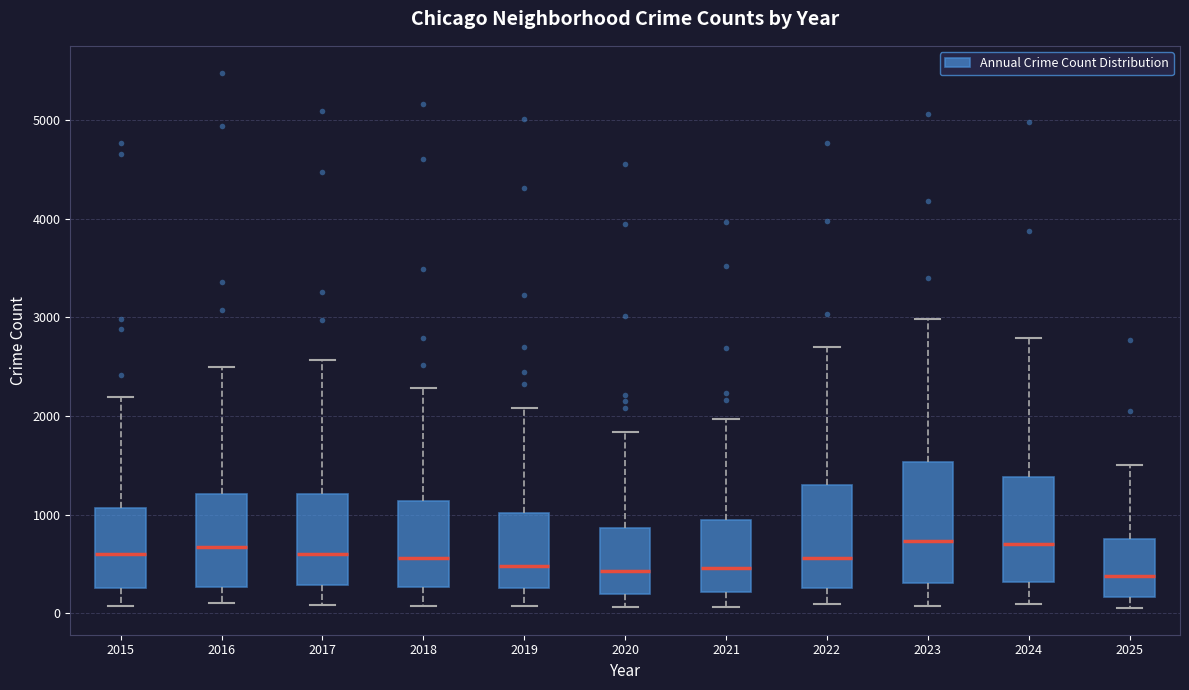

Reading left to right, read every box against the y-axis: the position of its median line, the range the box covers, and the ends of its whiskers. The values are not printed on the chart, so give them approximately, as read against the axis.

2015: median 600, box 300 to 1100, whiskers 100 to 2200
2016: median 700, box 300 to 1200, whiskers 100 to 2500
2017: median 600, box 300 to 1200, whiskers 100 to 2600
2018: median 600, box 300 to 1100, whiskers 100 to 2300
2019: median 500, box 300 to 1000, whiskers 100 to 2100
2020: median 400, box 200 to 900, whiskers 100 to 1800
2021: median 500, box 200 to 900, whiskers 100 to 2000
2022: median 600, box 300 to 1300, whiskers 100 to 2700
2023: median 700, box 300 to 1500, whiskers 100 to 3000
2024: median 700, box 300 to 1400, whiskers 100 to 2800
2025: median 400, box 200 to 800, whiskers 100 to 1500